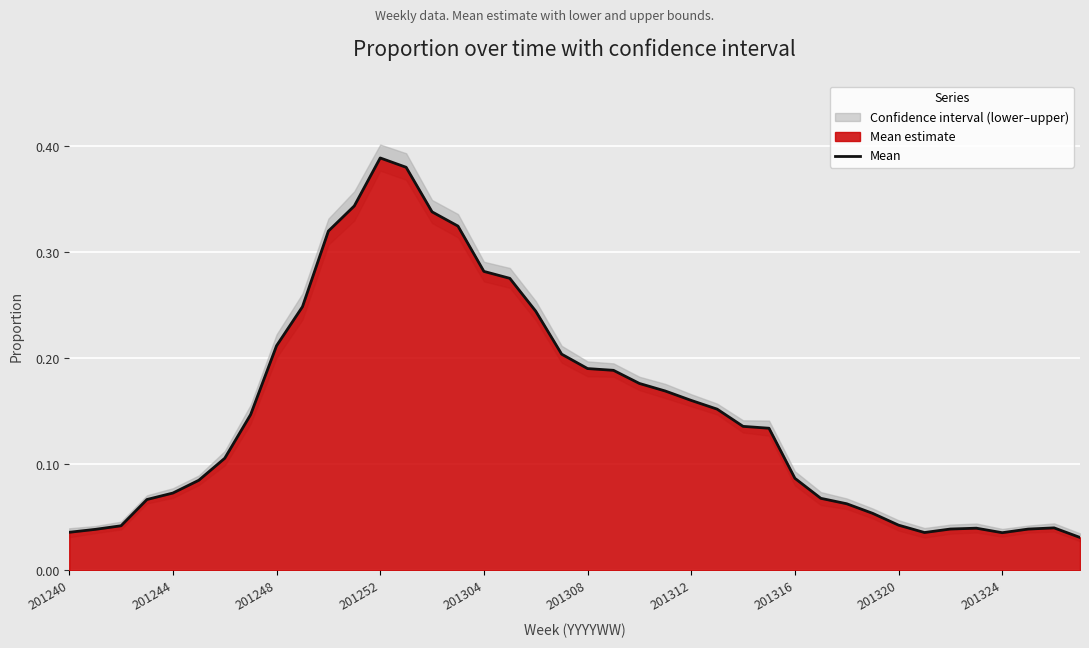

Which has a higher value, 201324 or 21?

201324